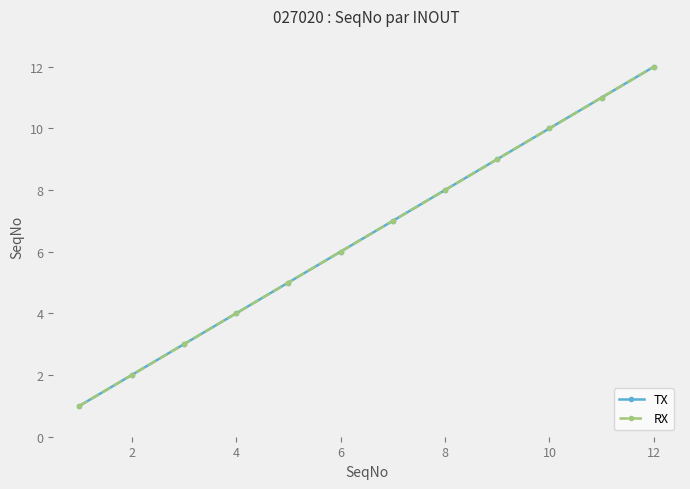

True or false: TX and RX cross at least once.

False